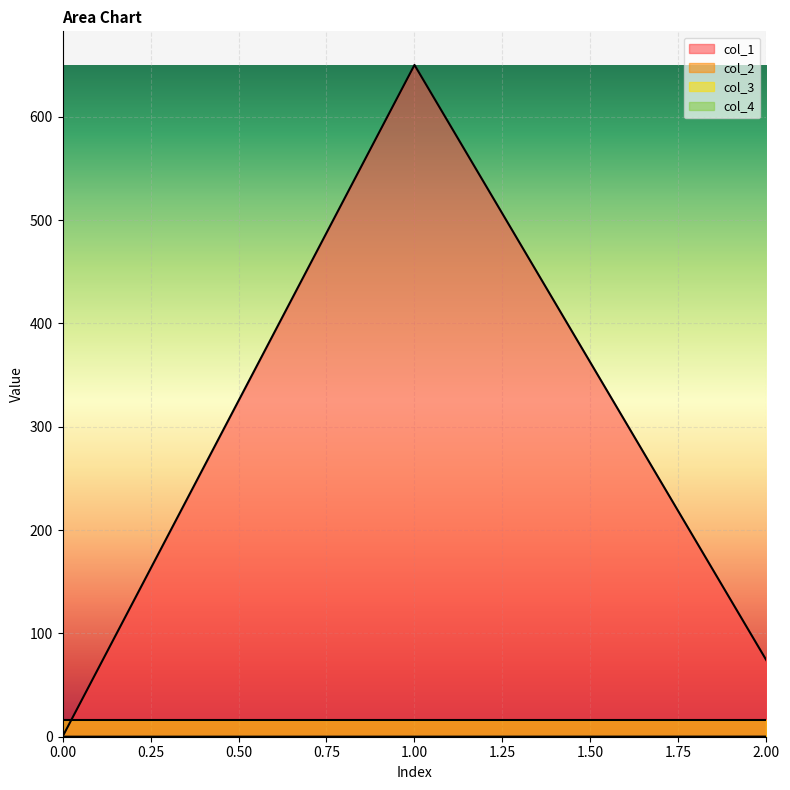

What is the average value of the col_1 series?

241.3